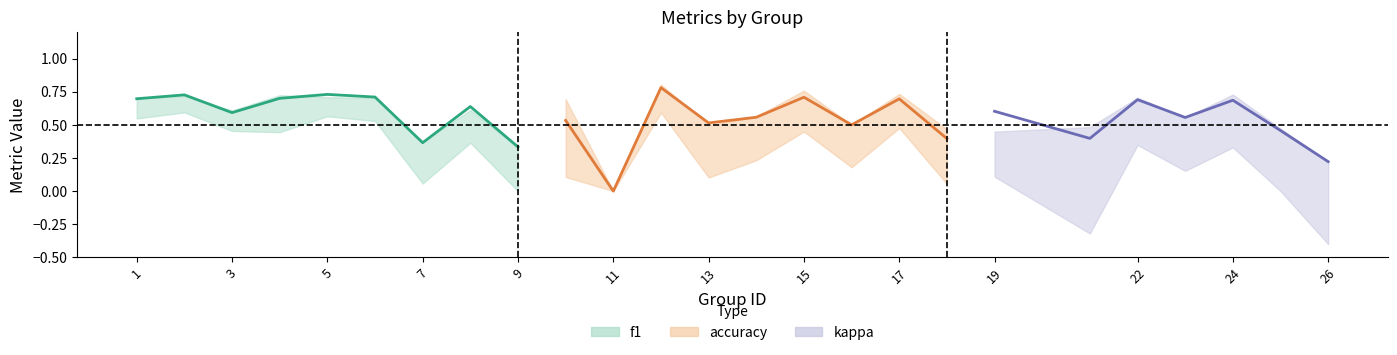

At which category is the sum across all series the highest?

12